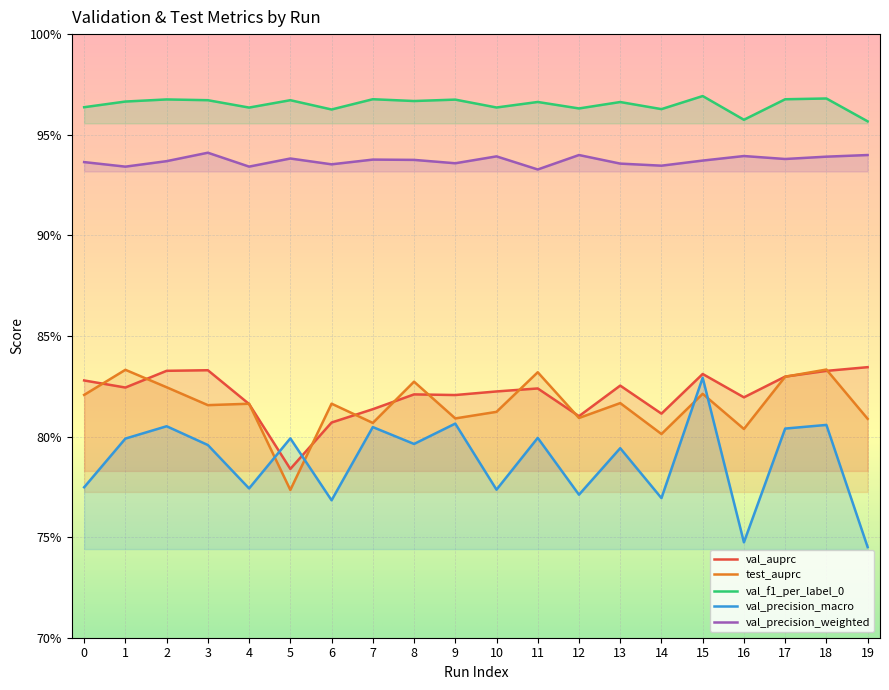

What is the spread (max minus min) of values at 4?

0.2